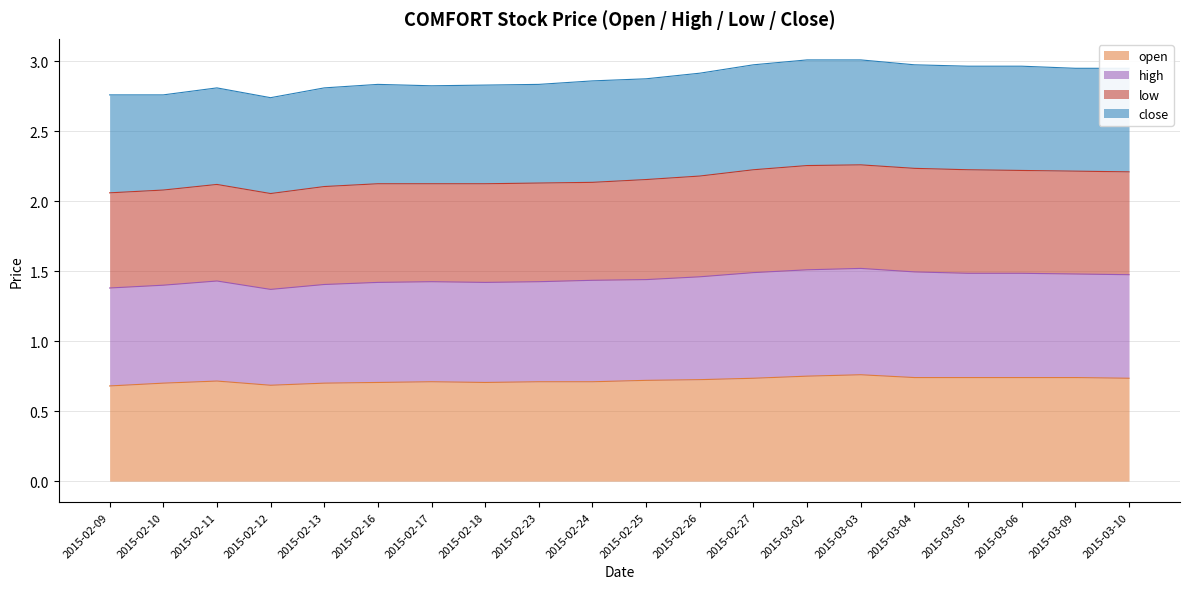

How many interior local valleys does the high series have?

2